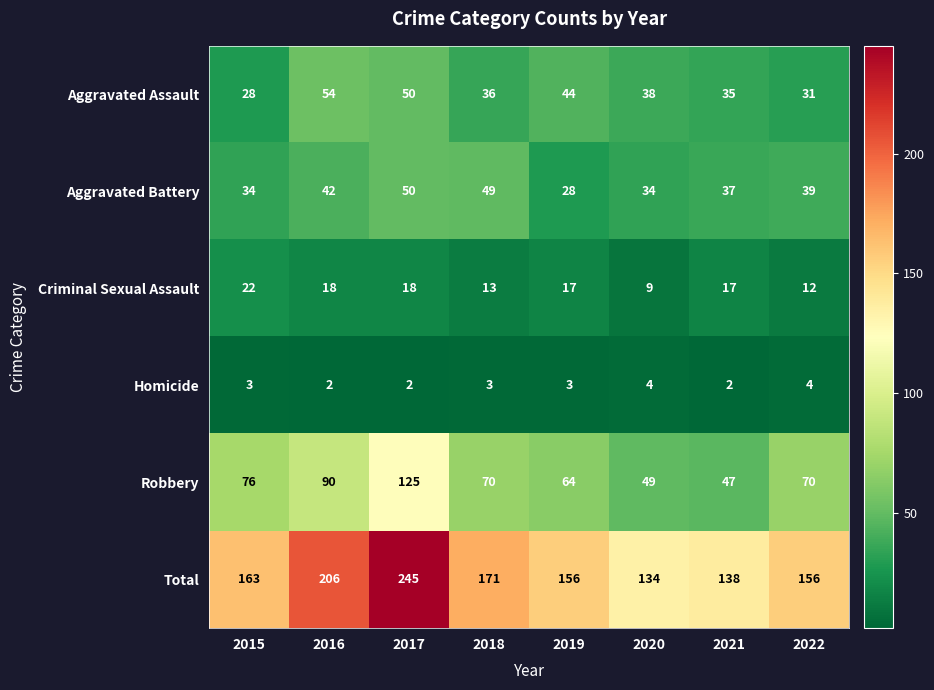

What is the sum of the Aggravated Assault values at 2021 and 2022?

66